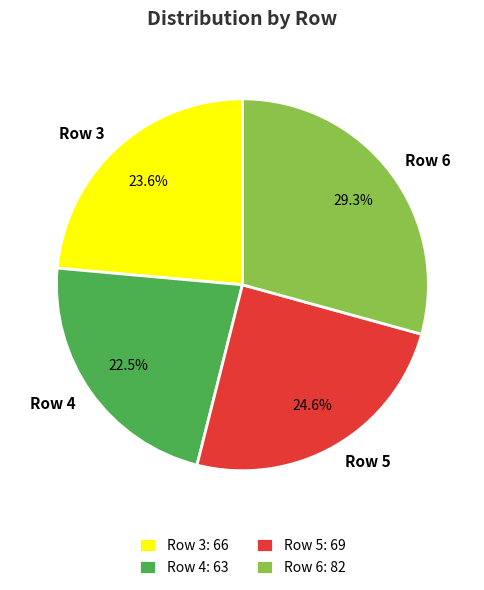

Is the sum of Row 4 and Row 3 greater than half?

No